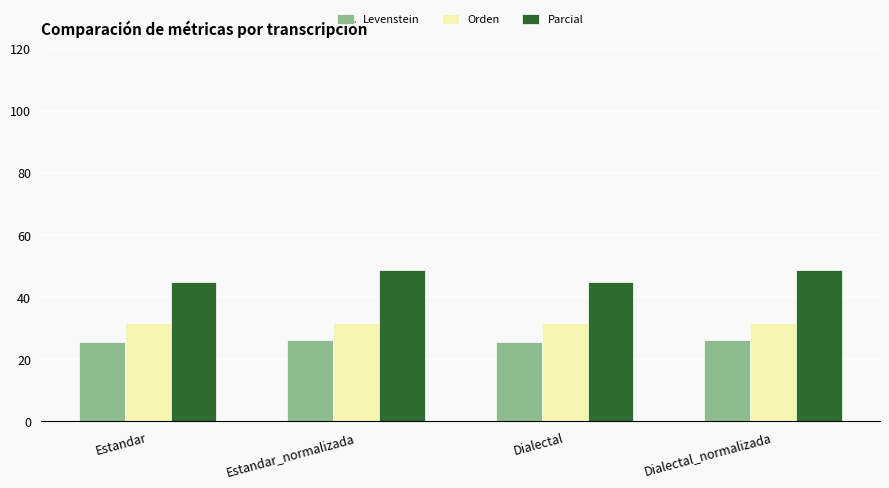

Is the value of Levenstein at Dialectal greater than the value of Orden at Estandar_normalizada?

No